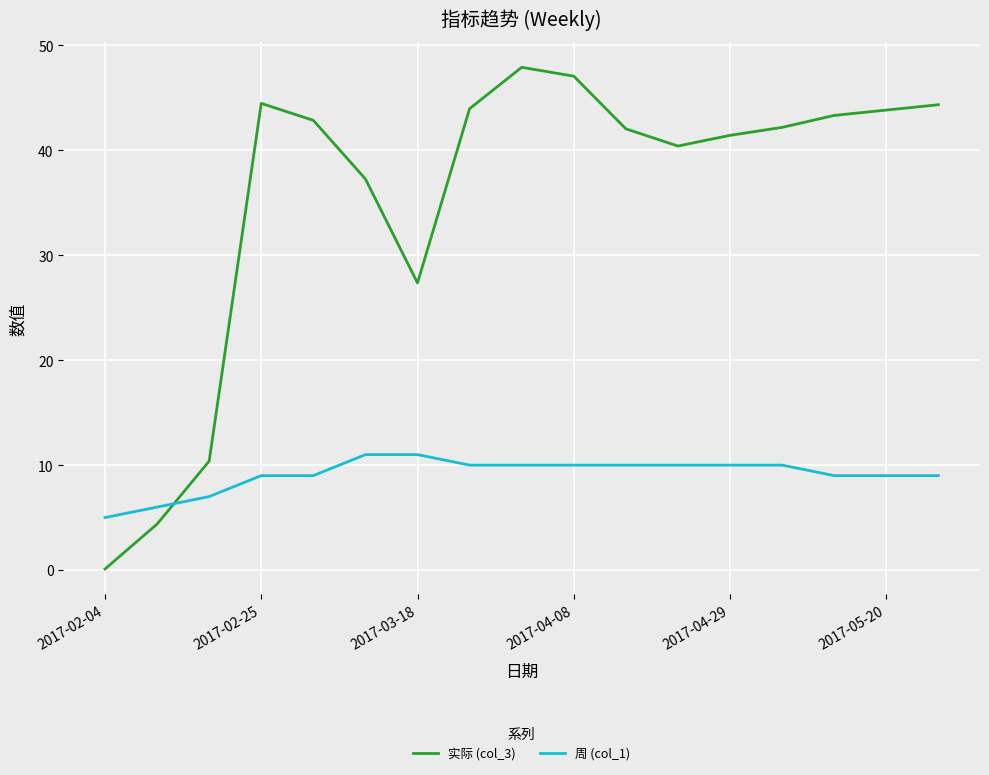

True or false: 实际 (col_3) and 周 (col_1) intersect in this chart.

True